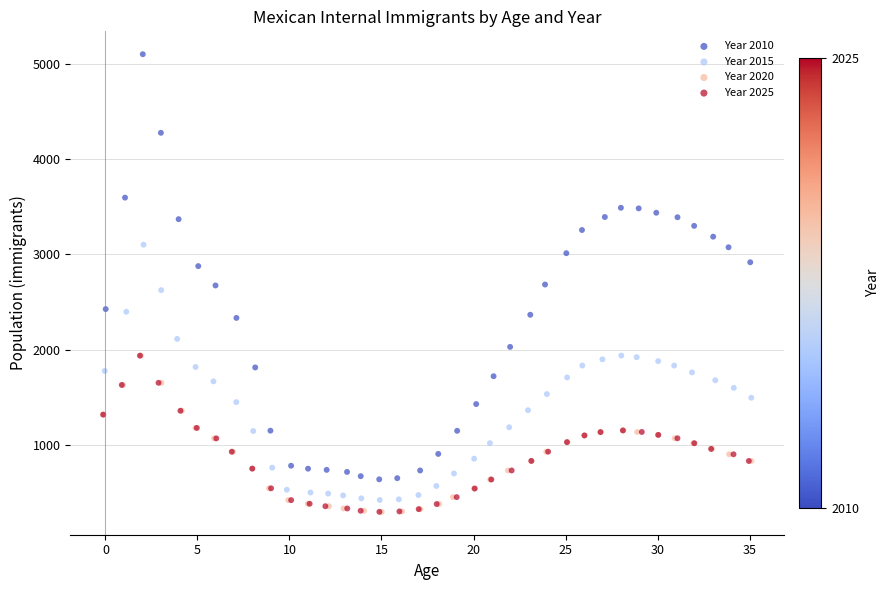

What are all the series names shown in the legend?

Year 2010, Year 2015, Year 2020, Year 2025